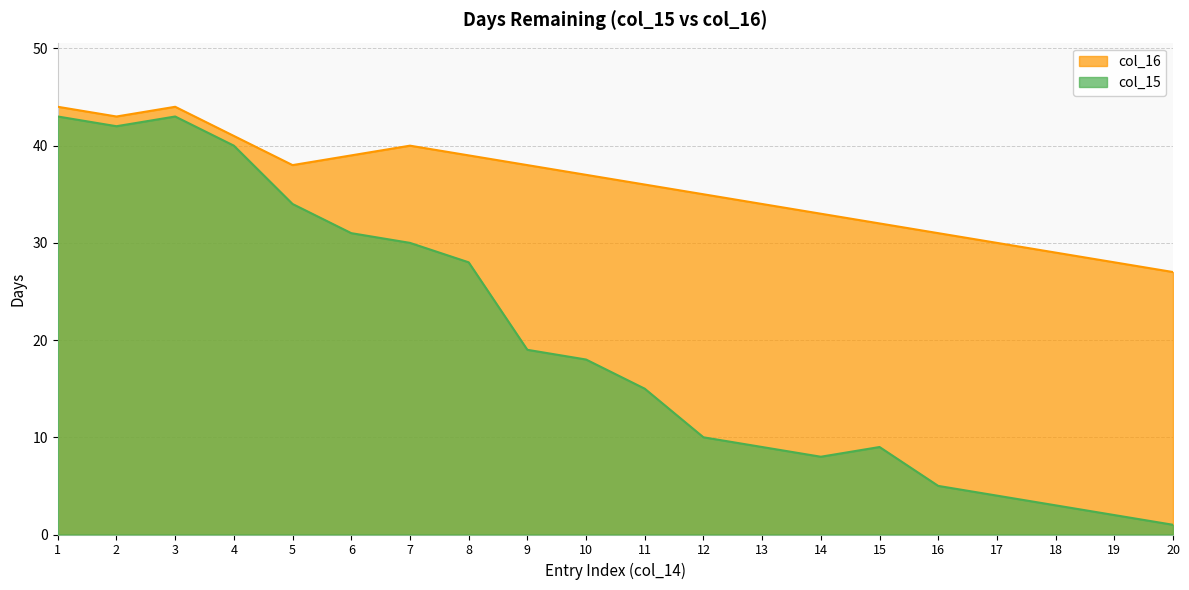

In col_15, how many points are lower than both neighbors (excluding endpoints)?

2